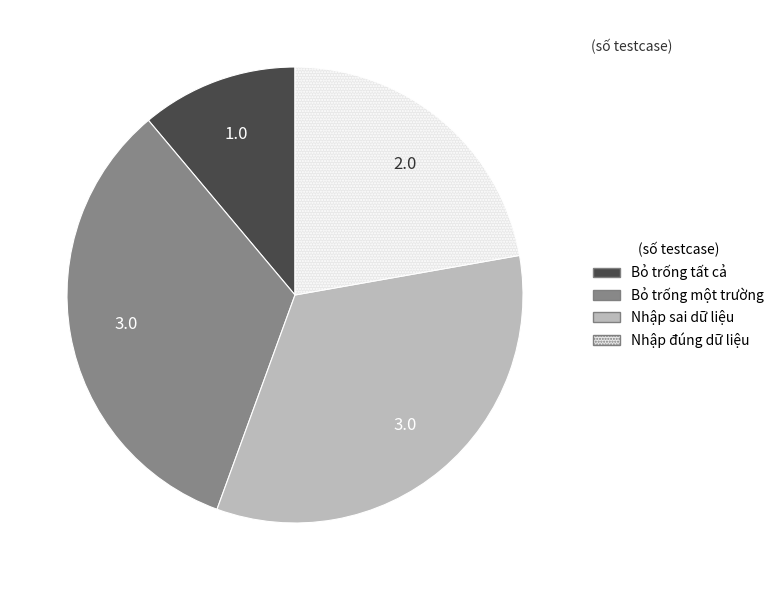

Is there a majority slice in this chart?

No